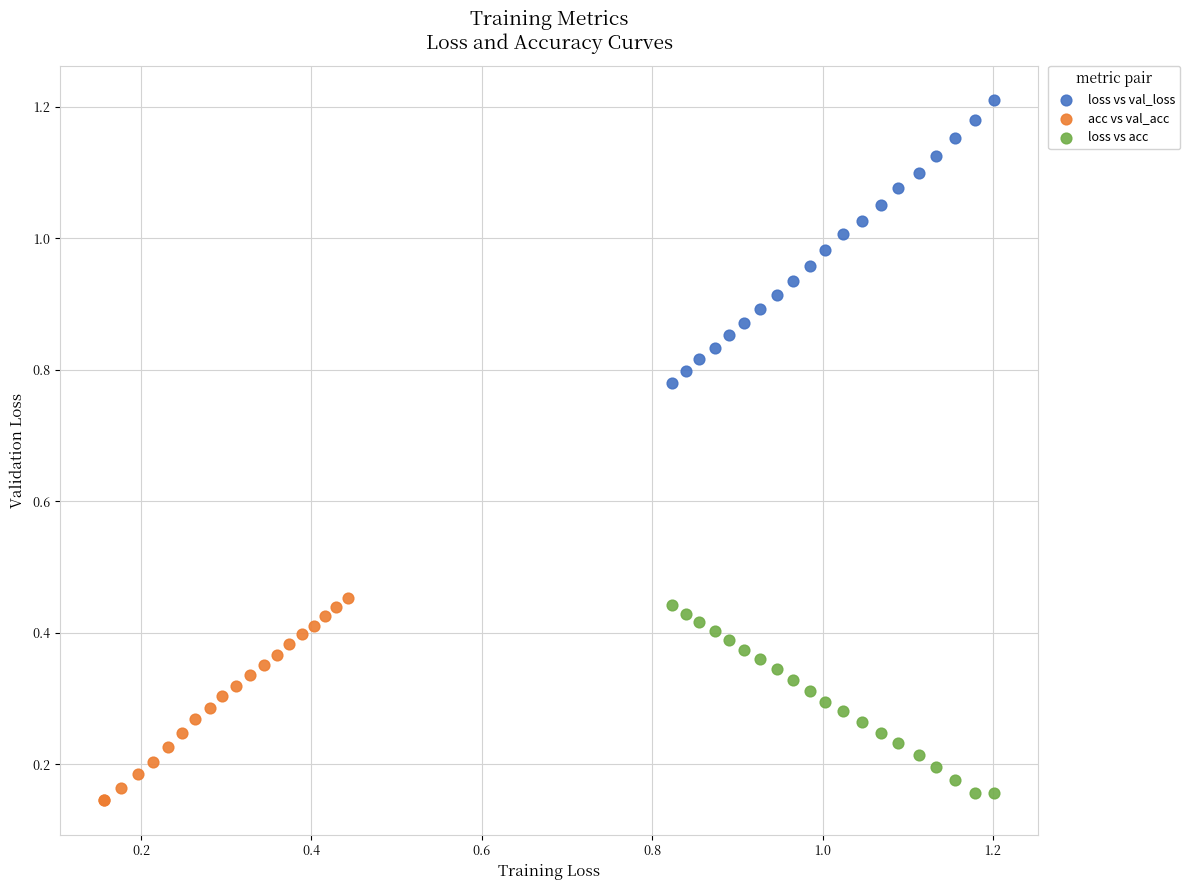

Which series reaches the maximum Y coordinate?

loss vs val_loss